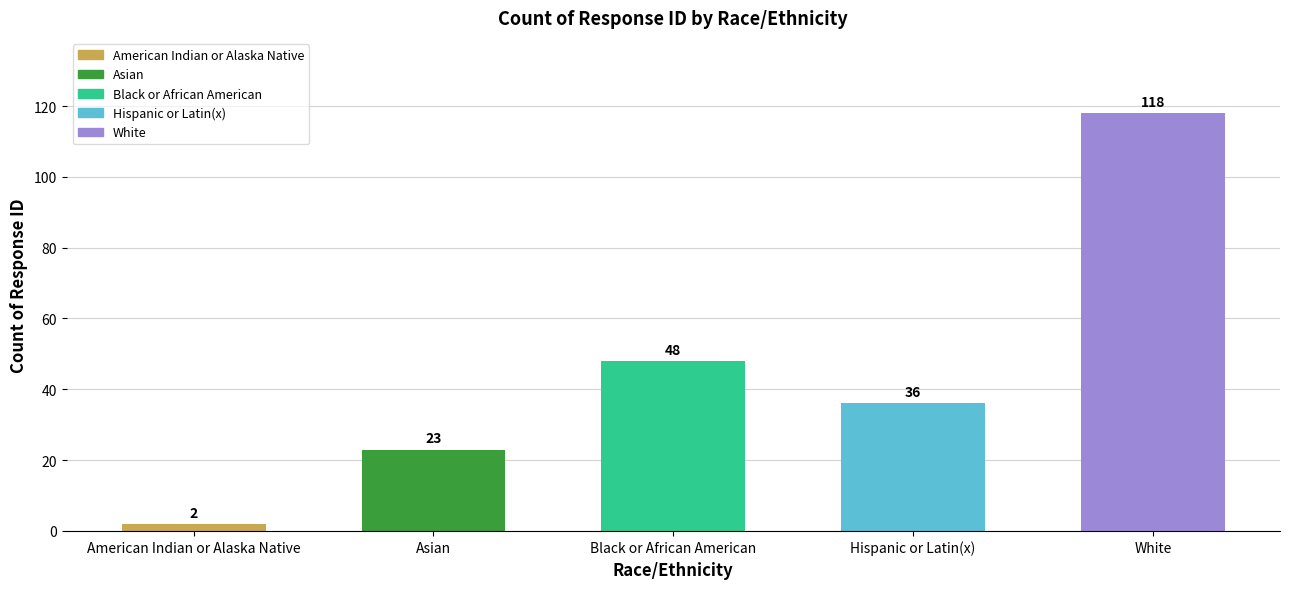

What is the change in value from Asian to Hispanic or Latin(x)?

+13